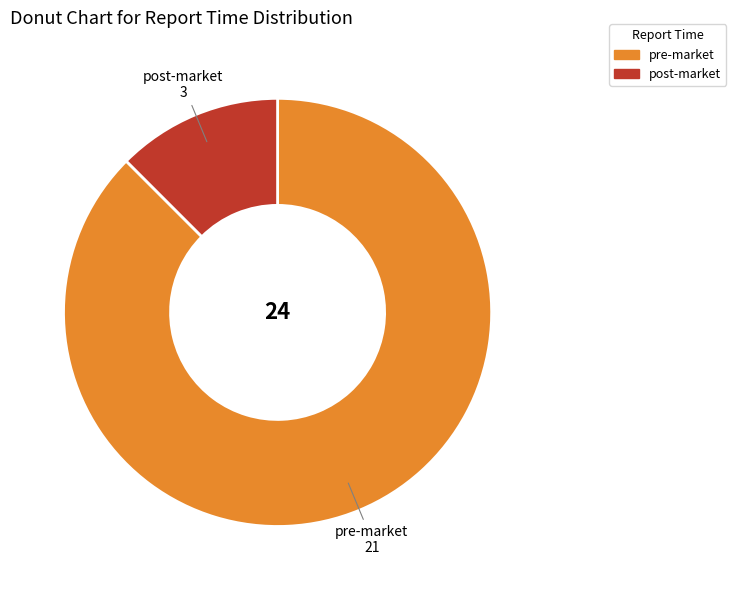

Is pre-market the majority of the pie?

Yes